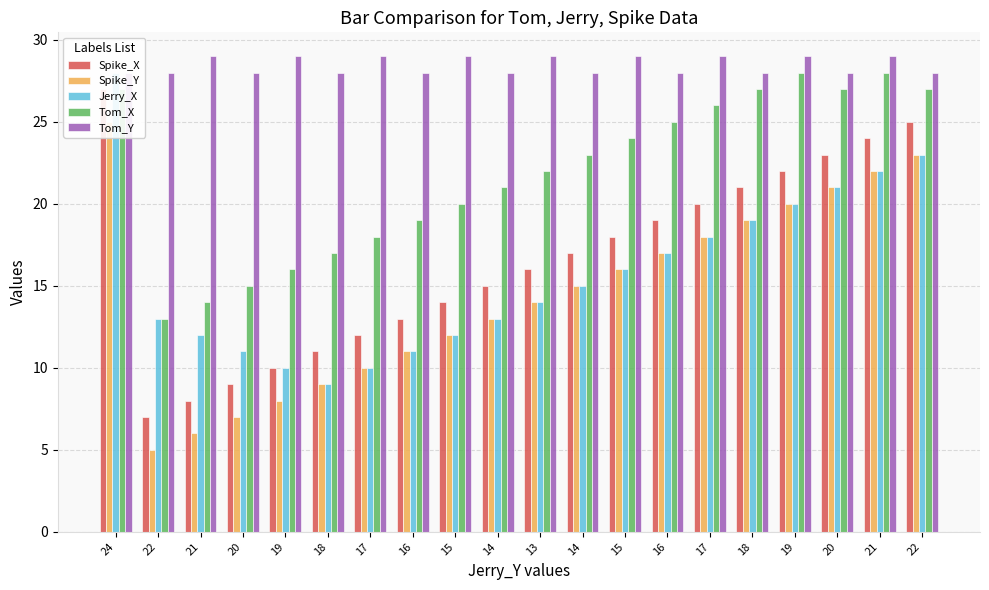

What is the label of the 1st bar from the left?

24